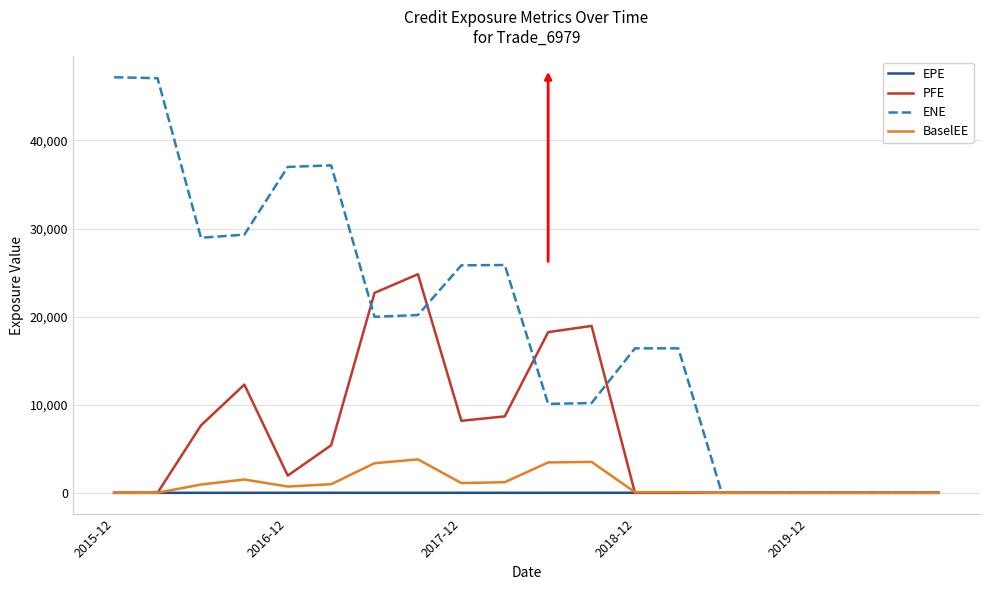

List the series in order of their peak value, lowest first.

EPE, BaselEE, PFE, ENE